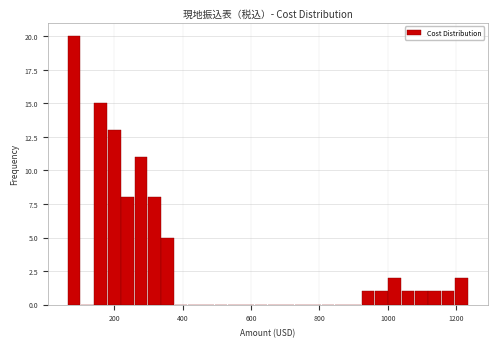

Around what value on the x-axis is the tallest bar? Give the approximate position of its centre, as read against the axis.

80